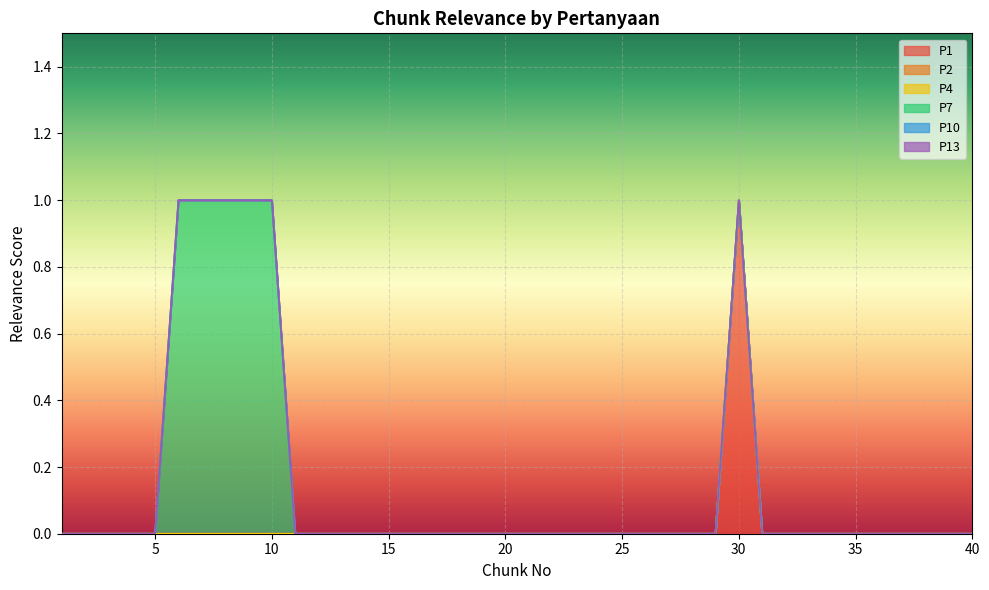

Reading left to right, extract all data points from this chart.

P1: 1=0	2=0	3=0	4=0	5=0	6=0	7=0	8=0	9=0	10=0	11=0	12=0	13=0	14=0	15=0	16=0	17=0	18=0	19=0	20=0	21=0	22=0	23=0	24=0	25=0	26=0	27=0	28=0	29=0	30=1	31=0	32=0	33=0	34=0	35=0	36=0	37=0	38=0	39=0	40=0
P2: 1=0	2=0	3=0	4=0	5=0	6=0	7=0	8=0	9=0	10=0	11=0	12=0	13=0	14=0	15=0	16=0	17=0	18=0	19=0	20=0	21=0	22=0	23=0	24=0	25=0	26=0	27=0	28=0	29=0	30=0	31=0	32=0	33=0	34=0	35=0	36=0	37=0	38=0	39=0	40=0
P4: 1=0	2=0	3=0	4=0	5=0	6=0	7=0	8=0	9=0	10=0	11=0	12=0	13=0	14=0	15=0	16=0	17=0	18=0	19=0	20=0	21=0	22=0	23=0	24=0	25=0	26=0	27=0	28=0	29=0	30=0	31=0	32=0	33=0	34=0	35=0	36=0	37=0	38=0	39=0	40=0
P7: 1=0	2=0	3=0	4=0	5=0	6=1	7=1	8=1	9=1	10=1	11=0	12=0	13=0	14=0	15=0	16=0	17=0	18=0	19=0	20=0	21=0	22=0	23=0	24=0	25=0	26=0	27=0	28=0	29=0	30=0	31=0	32=0	33=0	34=0	35=0	36=0	37=0	38=0	39=0	40=0
P10: 1=0	2=0	3=0	4=0	5=0	6=0	7=0	8=0	9=0	10=0	11=0	12=0	13=0	14=0	15=0	16=0	17=0	18=0	19=0	20=0	21=0	22=0	23=0	24=0	25=0	26=0	27=0	28=0	29=0	30=0	31=0	32=0	33=0	34=0	35=0	36=0	37=0	38=0	39=0	40=0
P13: 1=0	2=0	3=0	4=0	5=0	6=0	7=0	8=0	9=0	10=0	11=0	12=0	13=0	14=0	15=0	16=0	17=0	18=0	19=0	20=0	21=0	22=0	23=0	24=0	25=0	26=0	27=0	28=0	29=0	30=0	31=0	32=0	33=0	34=0	35=0	36=0	37=0	38=0	39=0	40=0